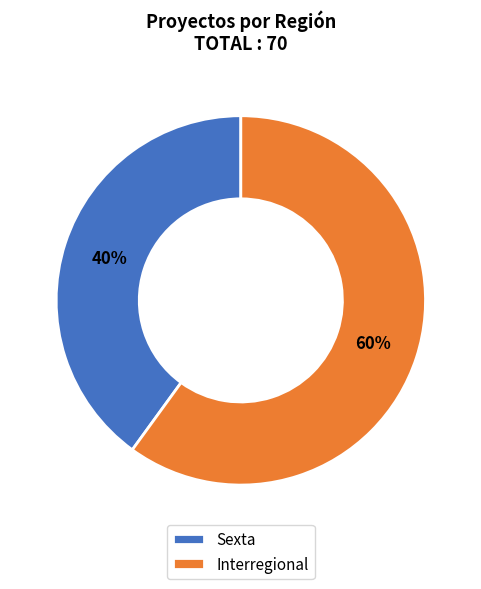

To the nearest percent, what is the average slice percentage?

50%